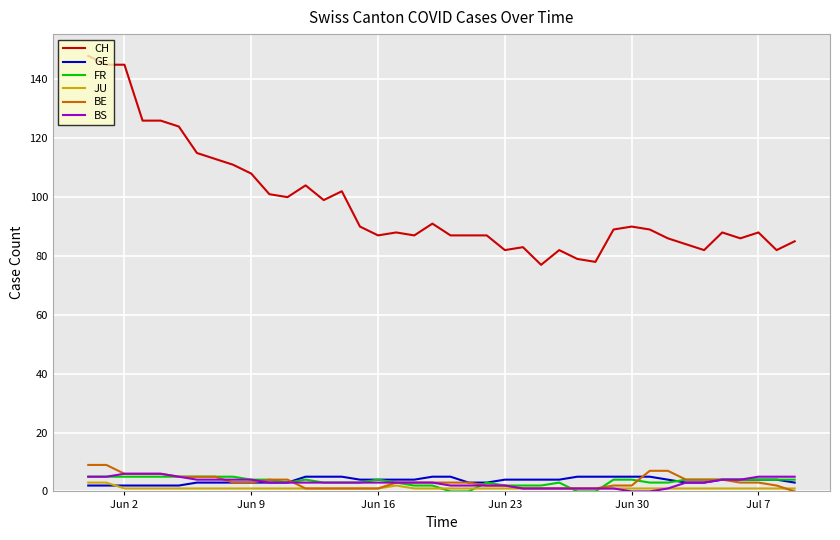

Which series has the widest spread of values?

CH